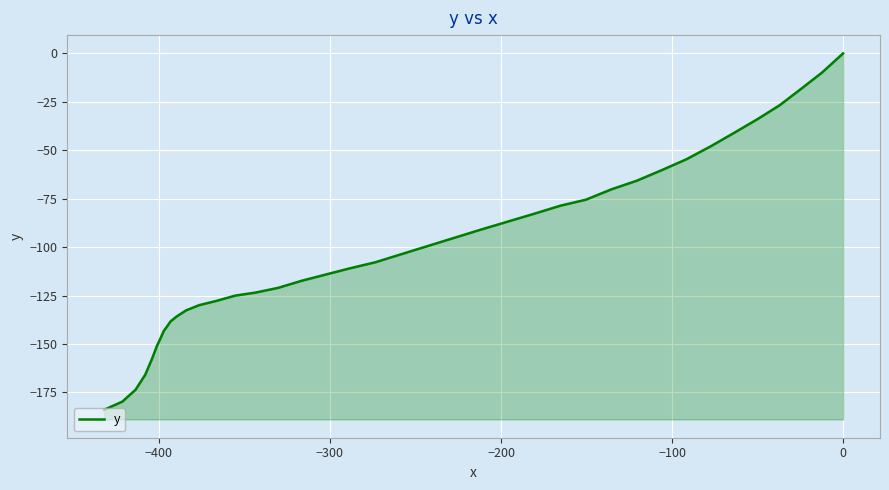

True or false: the data shows -142.2 at 18.

False